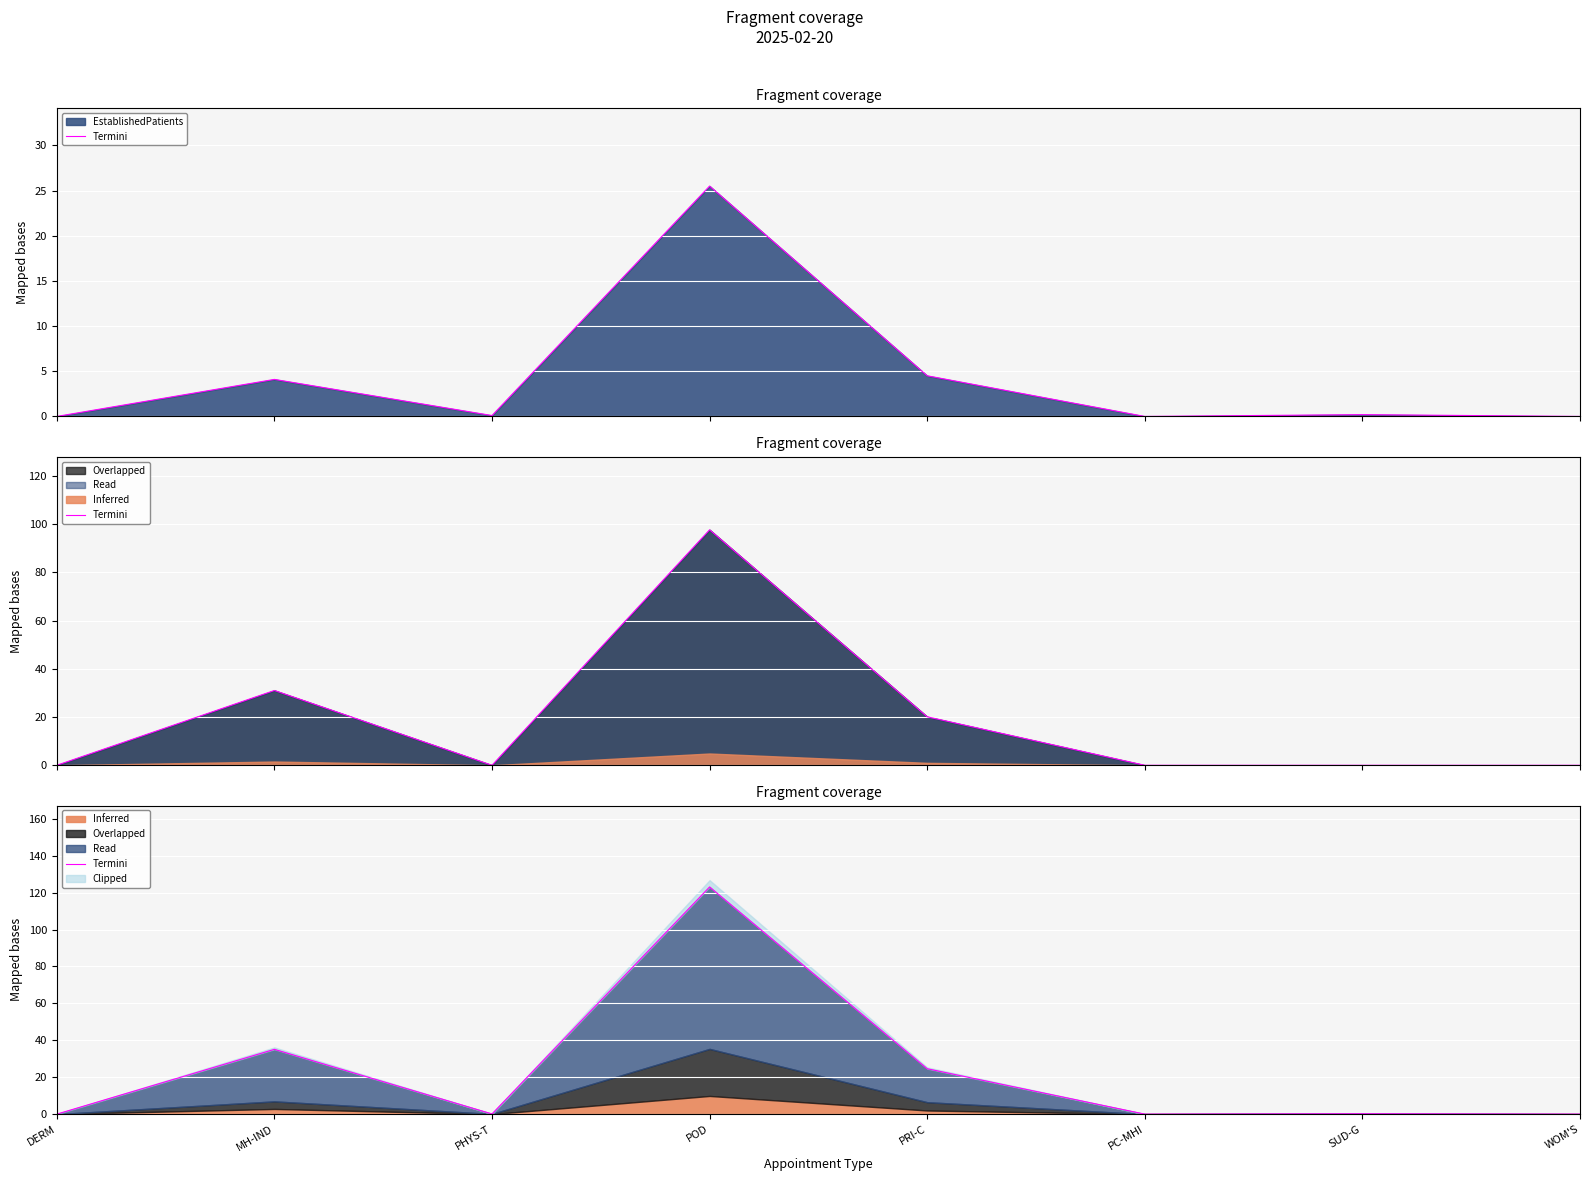

Count the number of categories in the chart.

8